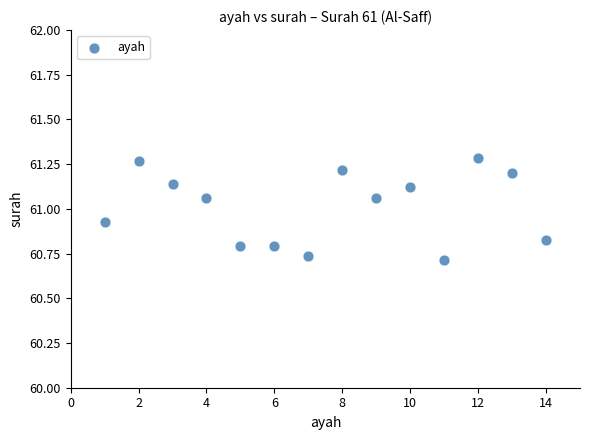

What is the range of X values (max minus min)?

13.0